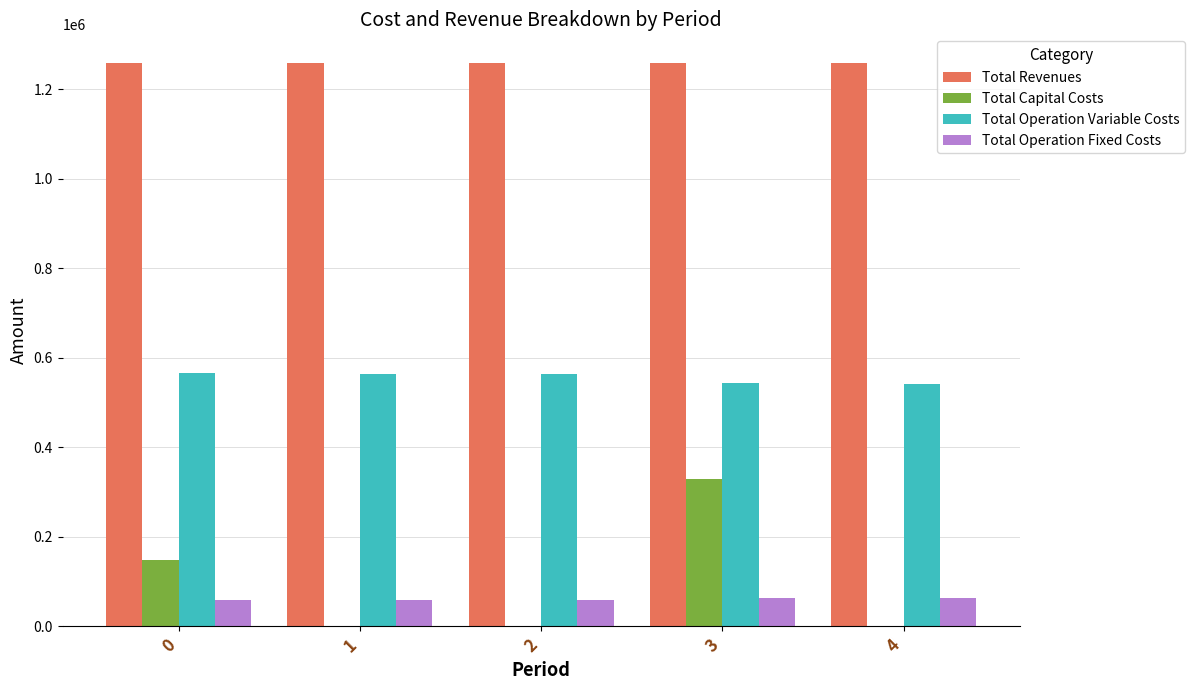

The value of Total Capital Costs at 3 is 328576.0. True or false?

True